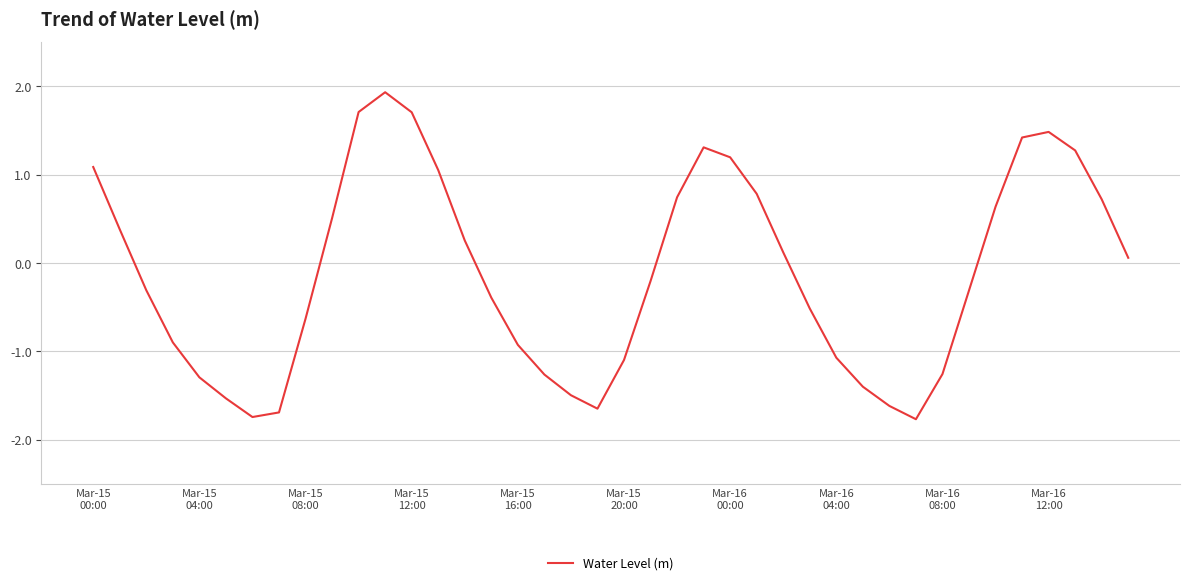

What is the difference between the maximum and minimum values?

3.7